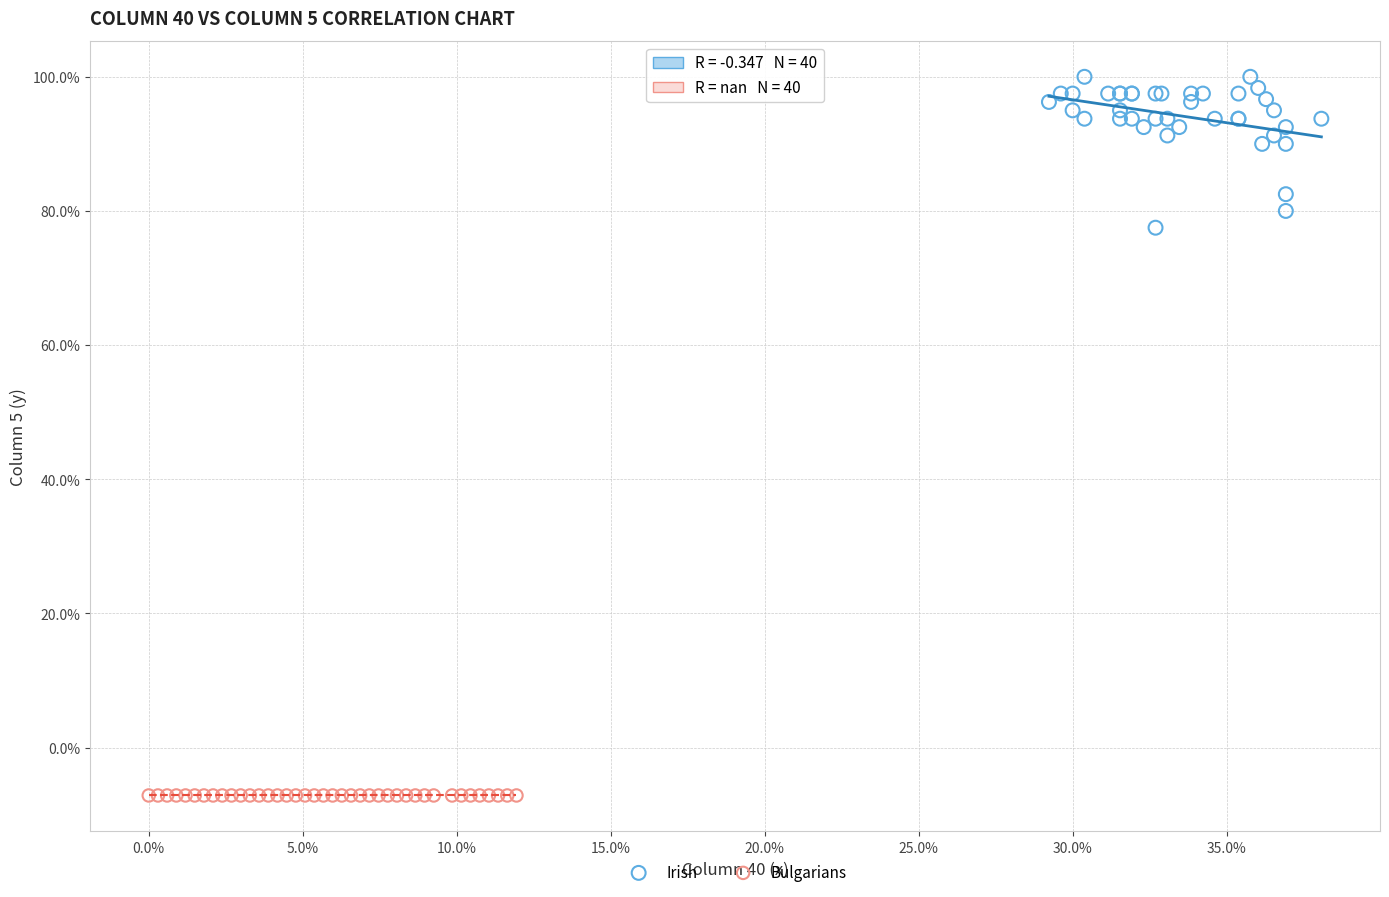

What are all the series names shown in the legend?

Irish, Bulgarians